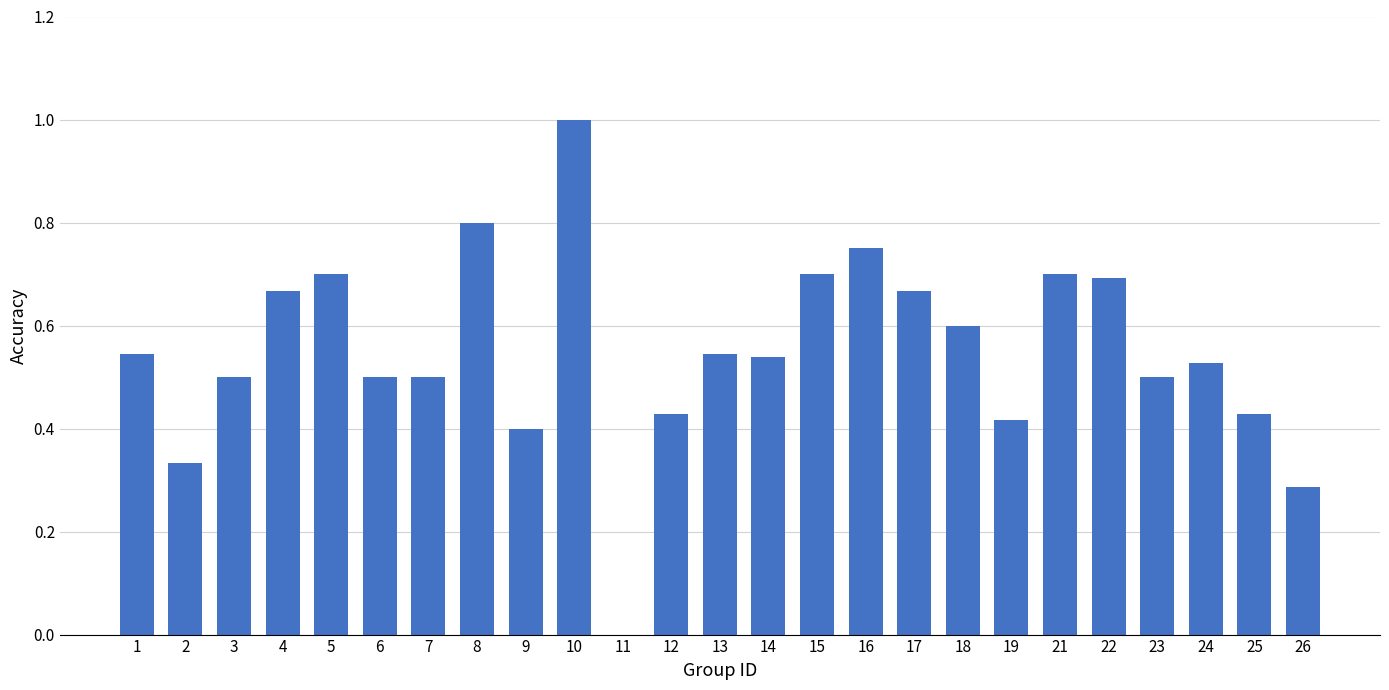

Between 26 and 14, which is larger?

14